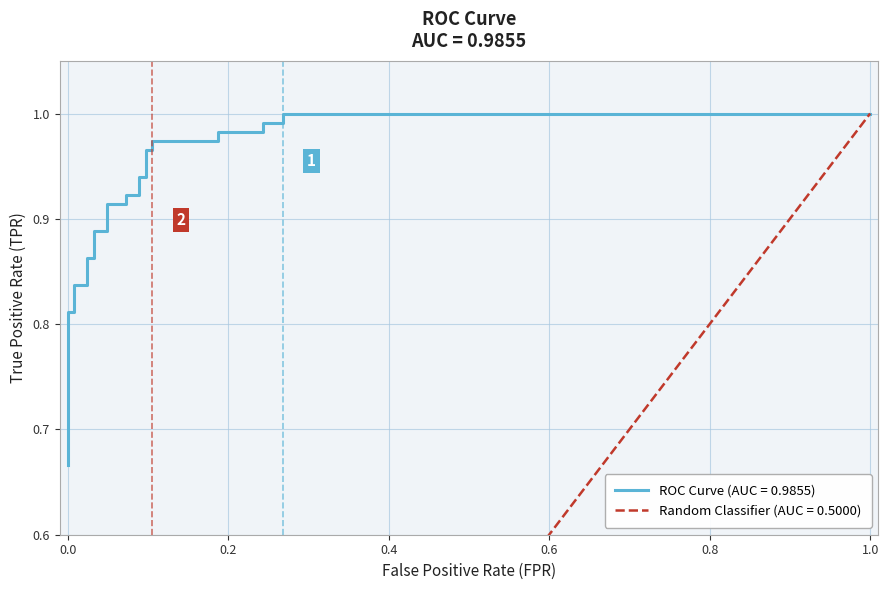

Reading left to right, list all the values displayed in this chart.

0.7	0.7	0.7	0.8	0.8	0.8	0.8	0.9	0.9	0.9	0.9	0.9	0.9	0.9	0.9	0.9	0.9	1.0	1.0	1.0	1.0	1.0	1.0	1.0	1.0	1.0	1.0